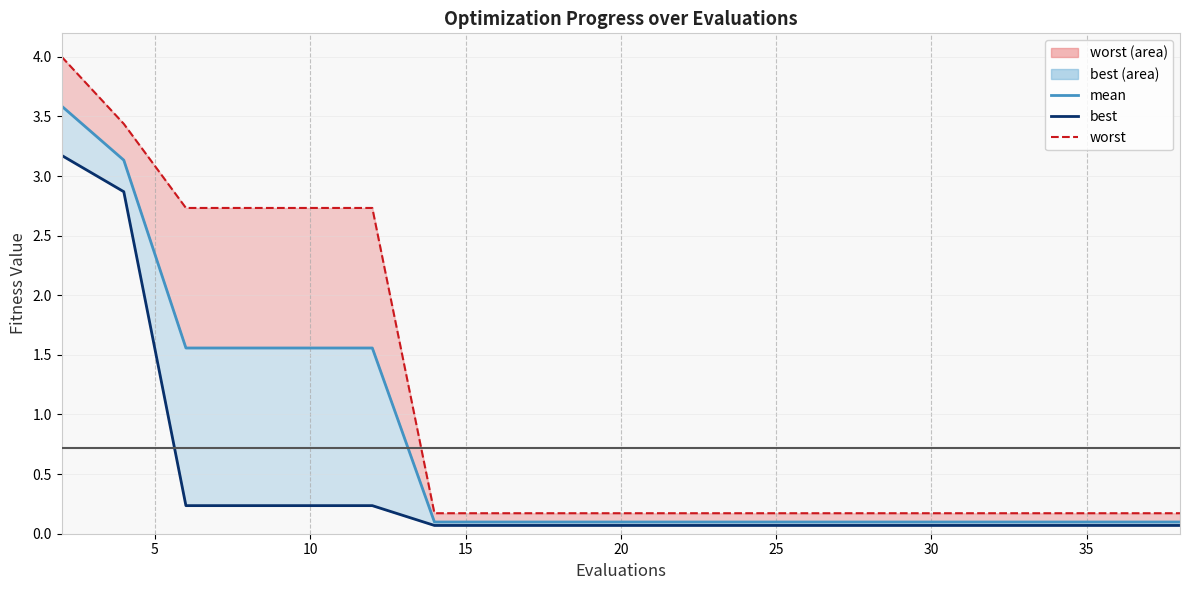

At which label does mean reach its minimum?

30